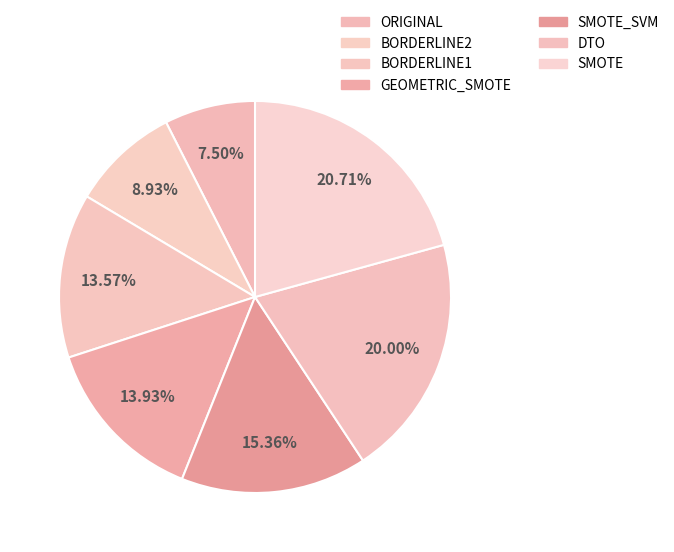

What is the largest slice in the pie chart?

SMOTE